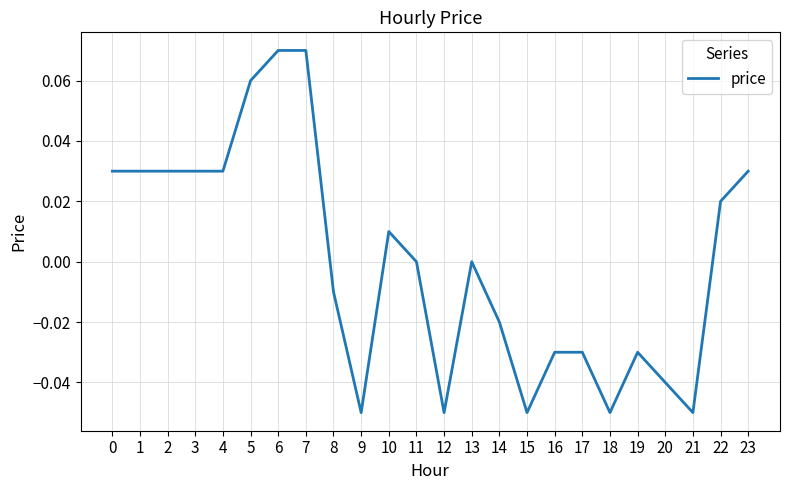

True or false: the data shows 0.0 at 23.

True